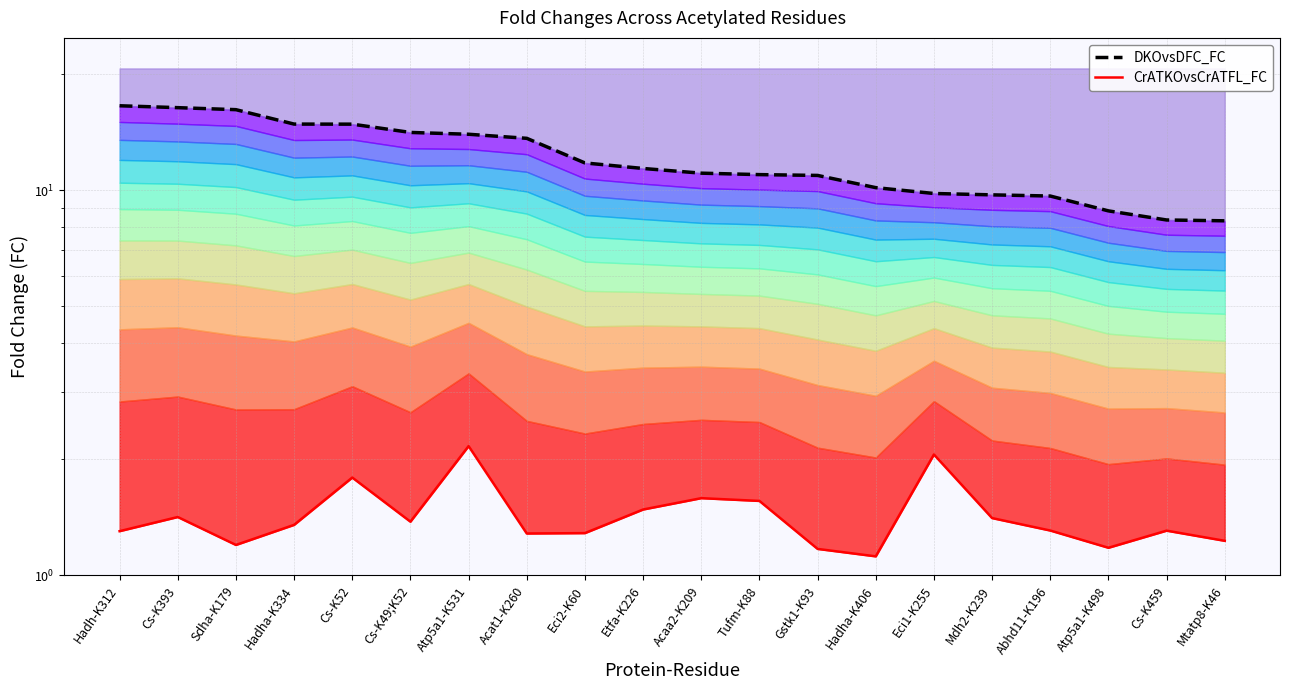

What is the greatest value displayed?

16.5